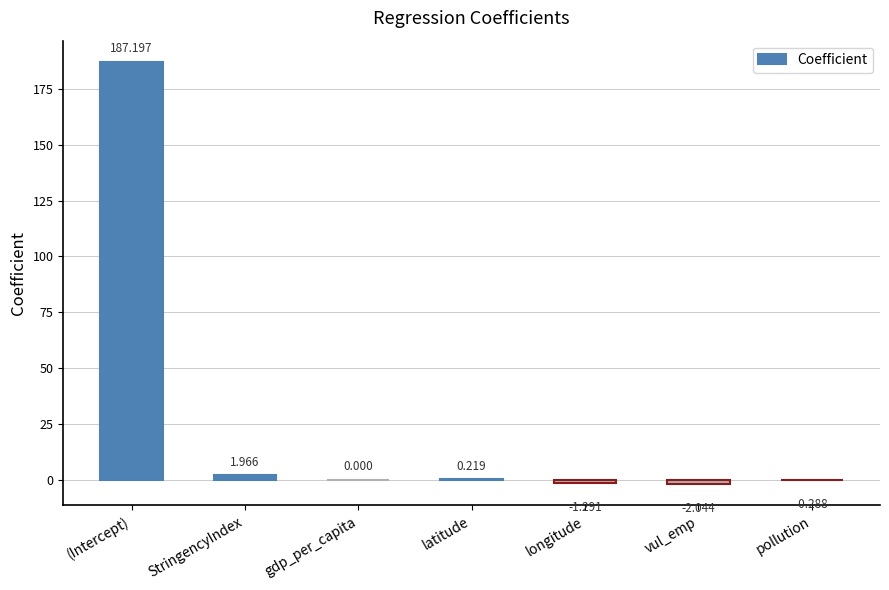

At which category does the chart reach its peak across all series?

(Intercept)